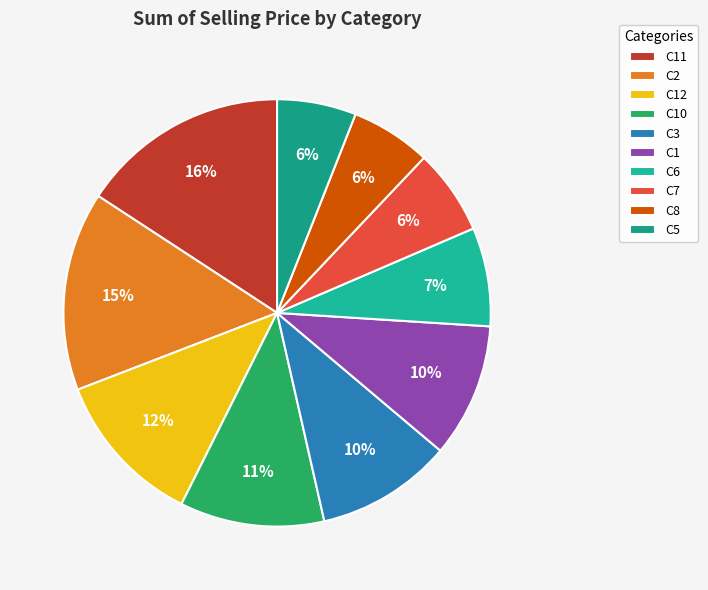

Does C1 account for over 50% of the chart?

No